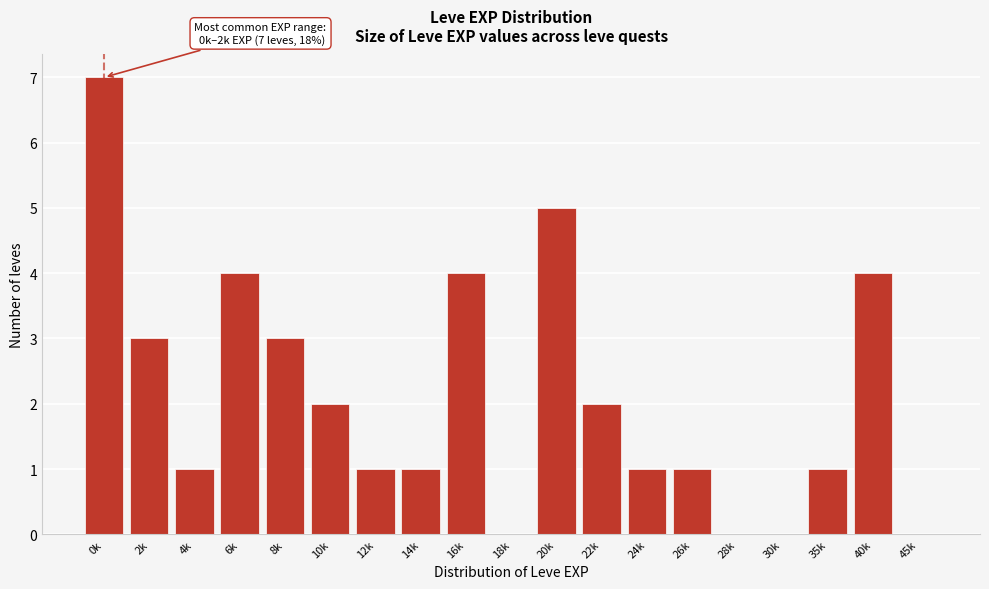

Reading left to right, transcribe all the data shown in this chart.

0k=7	2k=3	4k=1	6k=4	8k=3	10k=2	12k=1	14k=1	16k=4	18k=0	20k=5	22k=2	24k=1	26k=1	28k=0	30k=0	35k=1	40k=4	45k=0